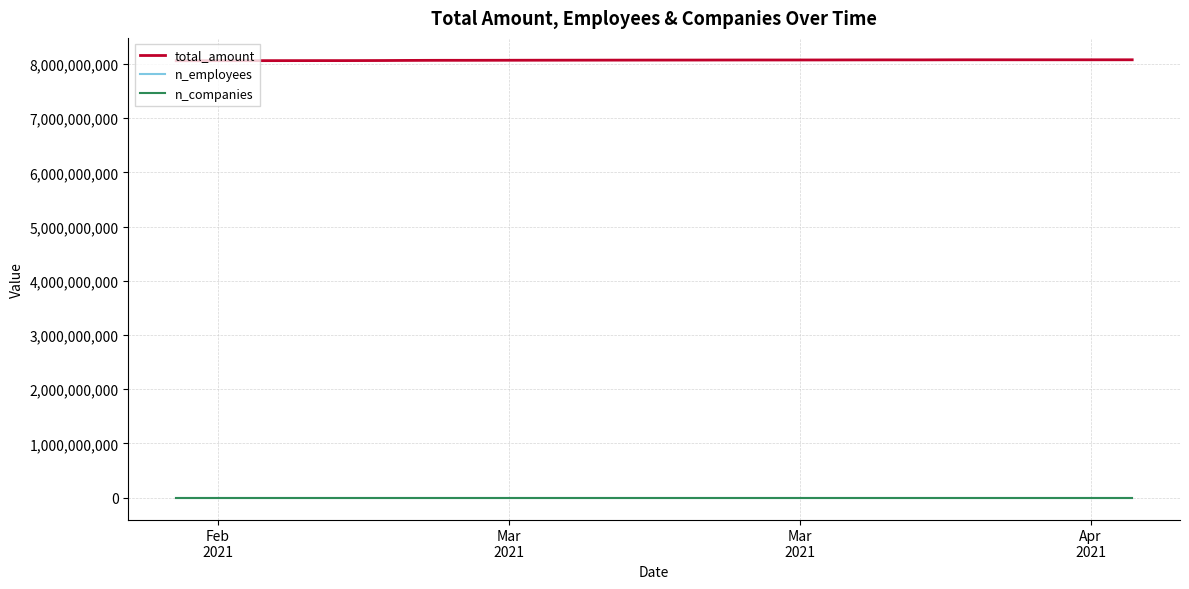

Which series has the largest total across all categories?

total_amount